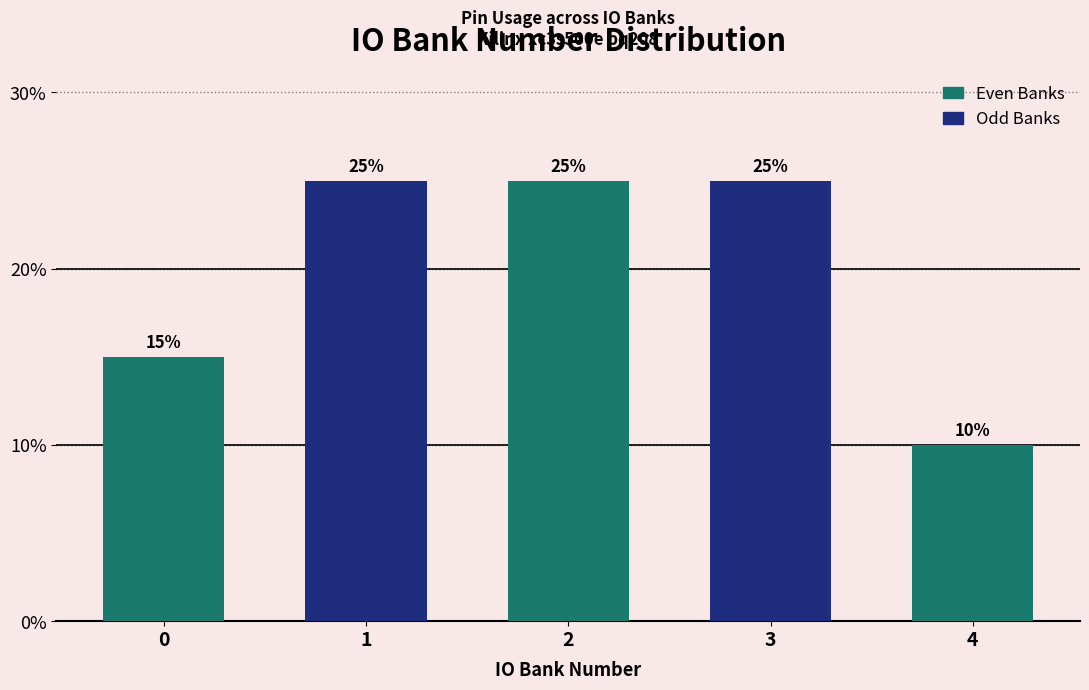

Reading left to right, what are all the values shown in this chart?

0=15	1=25	2=25	3=25	4=10